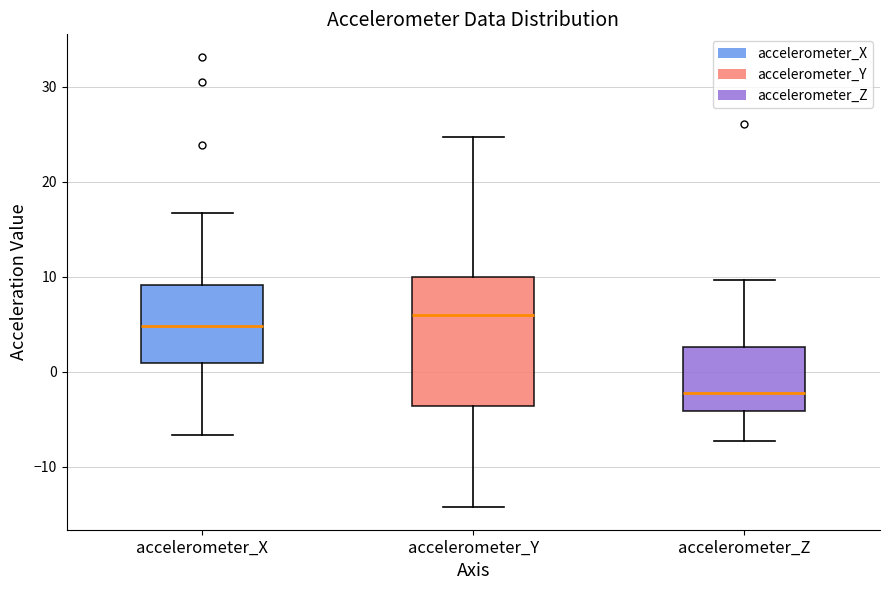

Reading left to right, transcribe this box plot: for each box, give where its median line is, the range the box spans, and where its two whiskers end, as read against the y-axis. The values are not printed on the chart, so give them approximately, as read against the axis.

accelerometer_X: median 5, box 1 to 9, whiskers -7 to 17
accelerometer_Y: median 6, box -4 to 10, whiskers -14 to 25
accelerometer_Z: median -2, box -4 to 3, whiskers -7 to 10